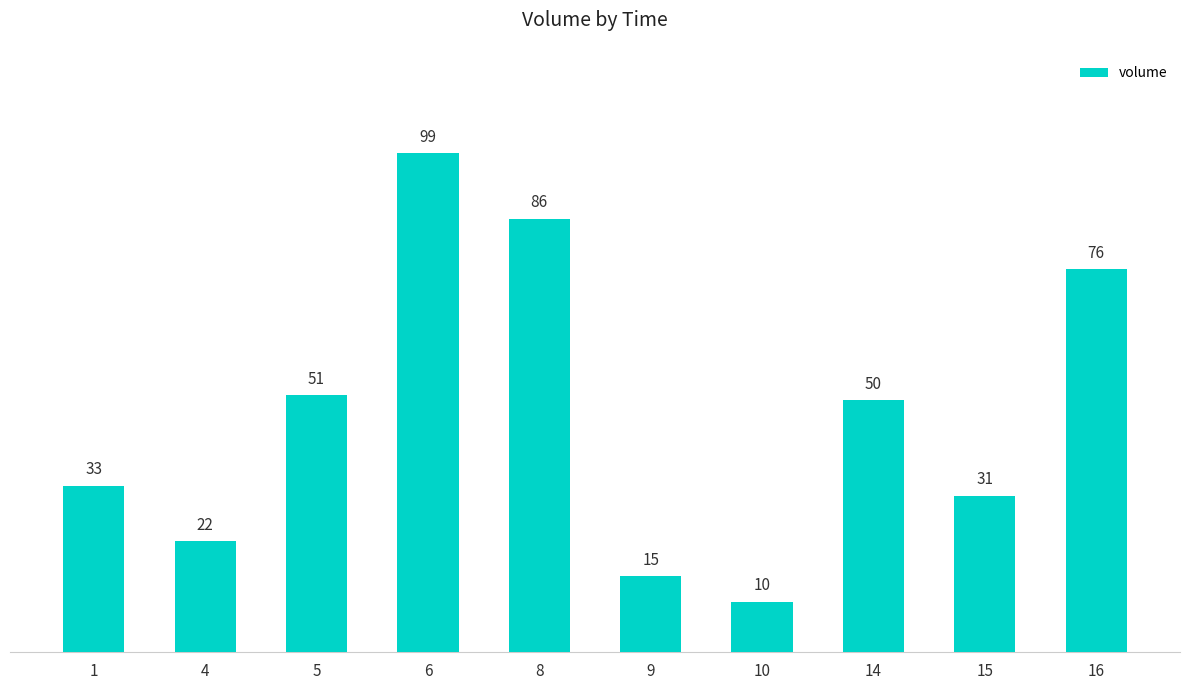

Read the value at 5.

51